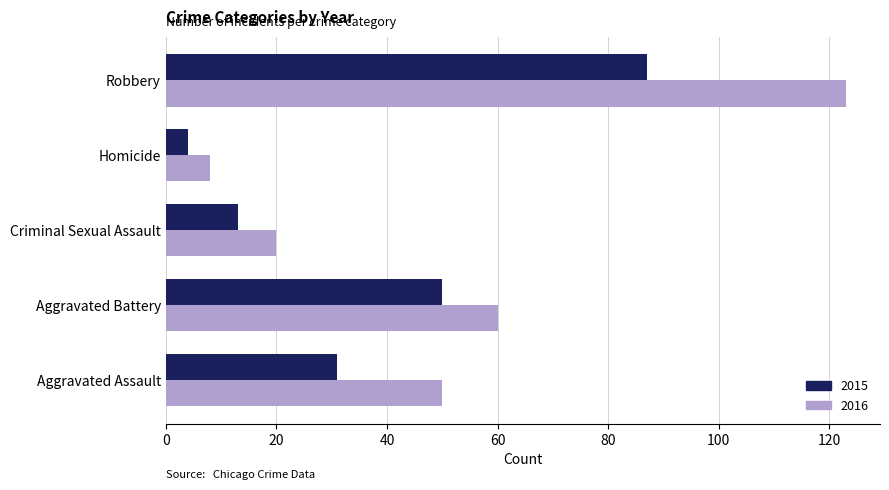

Which series changed the most between Criminal Sexual Assault and Robbery?

2016